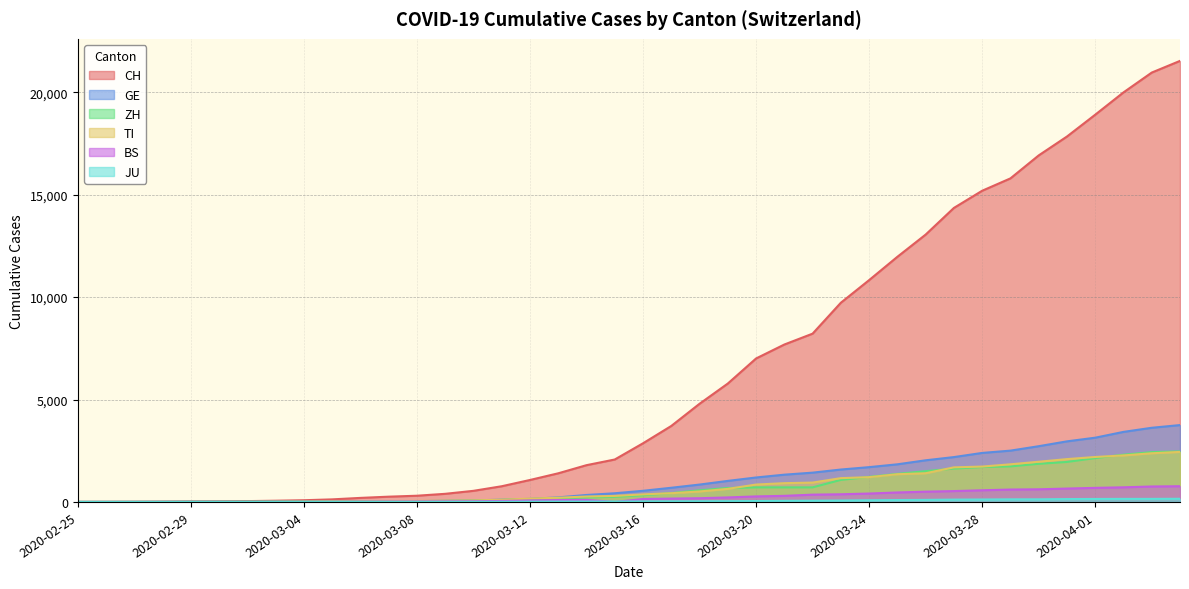

What is the difference between the second highest and second lowest values in the BS series?

754